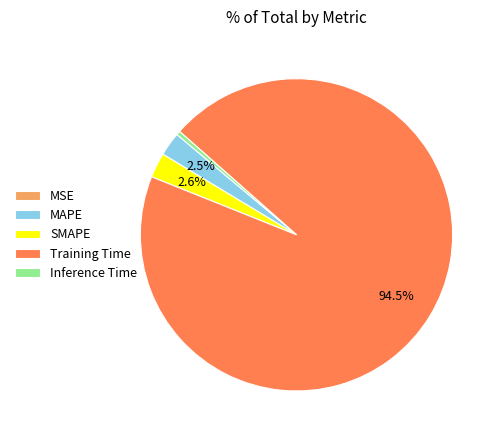

Is there any slice that represents more than half of the pie?

Yes